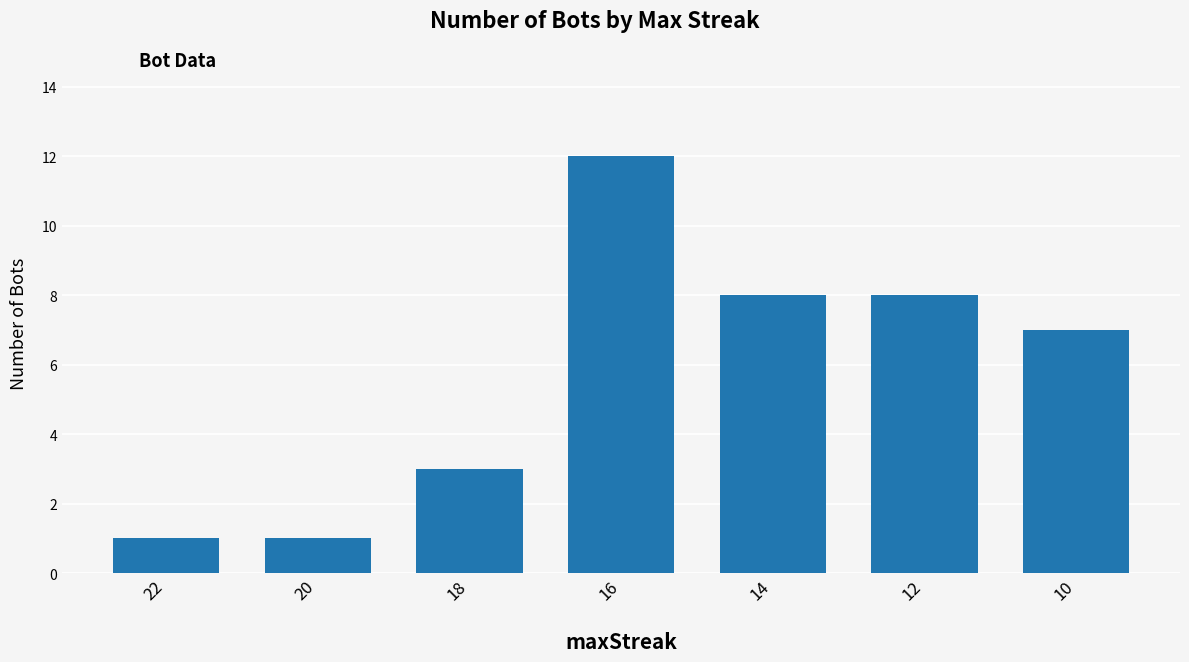

Count the number of categories in the chart.

7